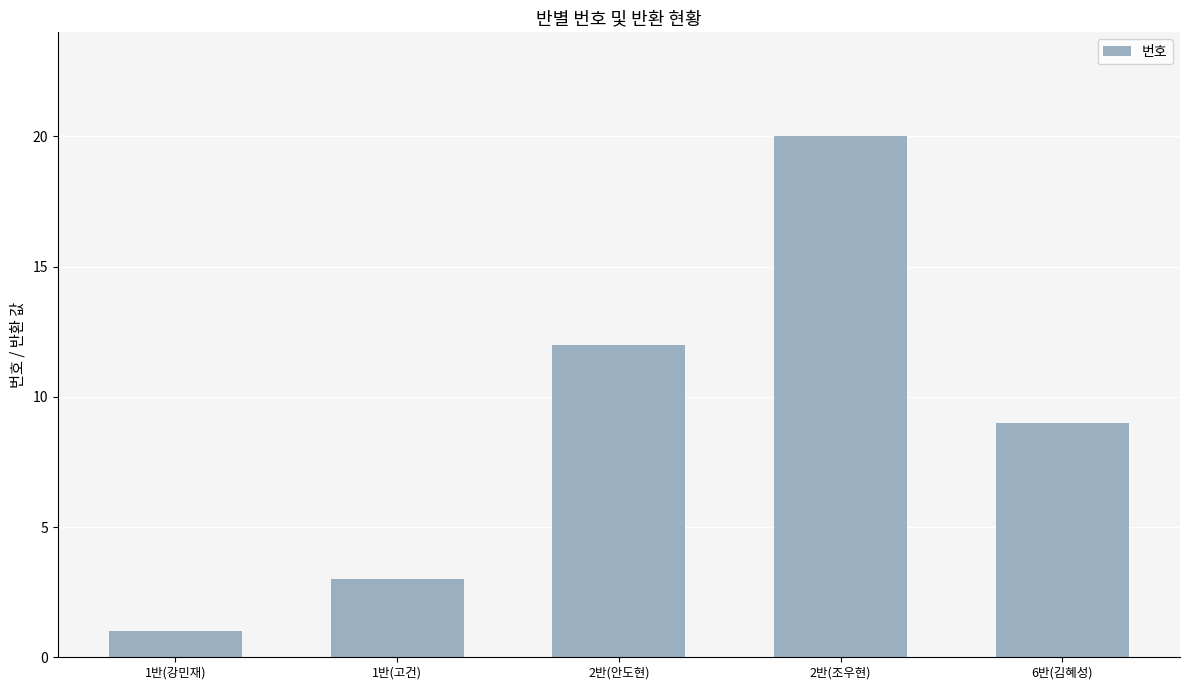

What position from the right is 2반(조우현)?

2